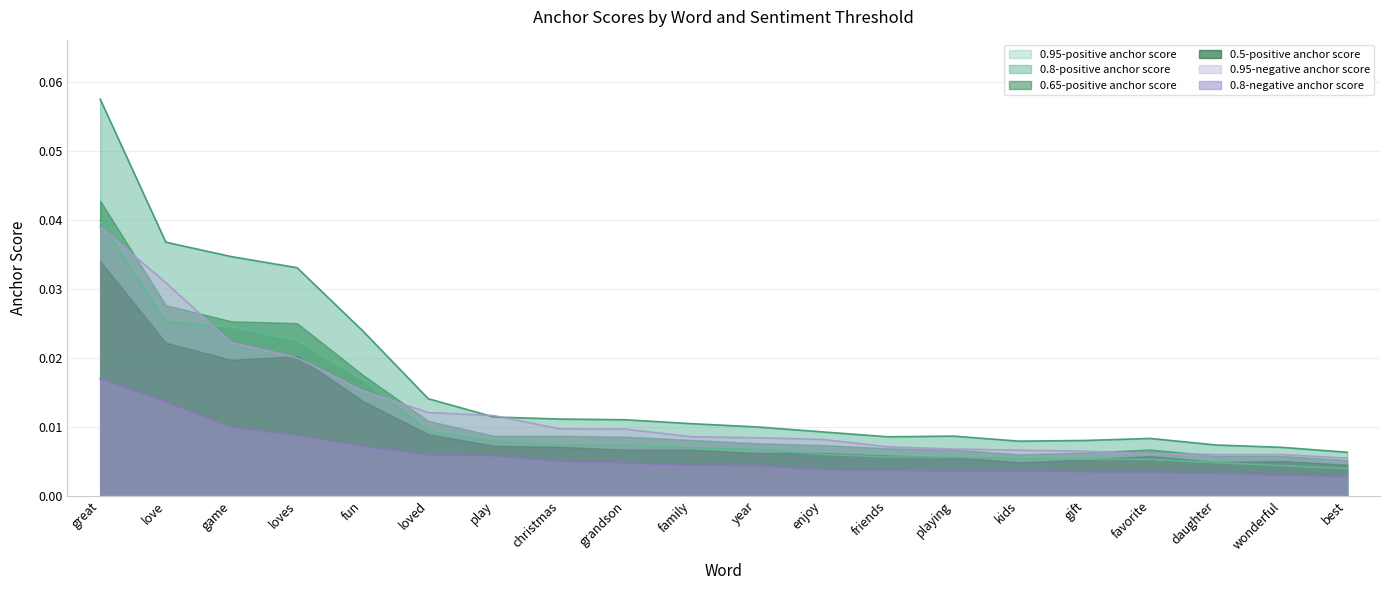

List the series in order of their peak value, highest first.

0.8-positive anchor score, 0.65-positive anchor score, 0.95-positive anchor score, 0.95-negative anchor score, 0.5-positive anchor score, 0.8-negative anchor score